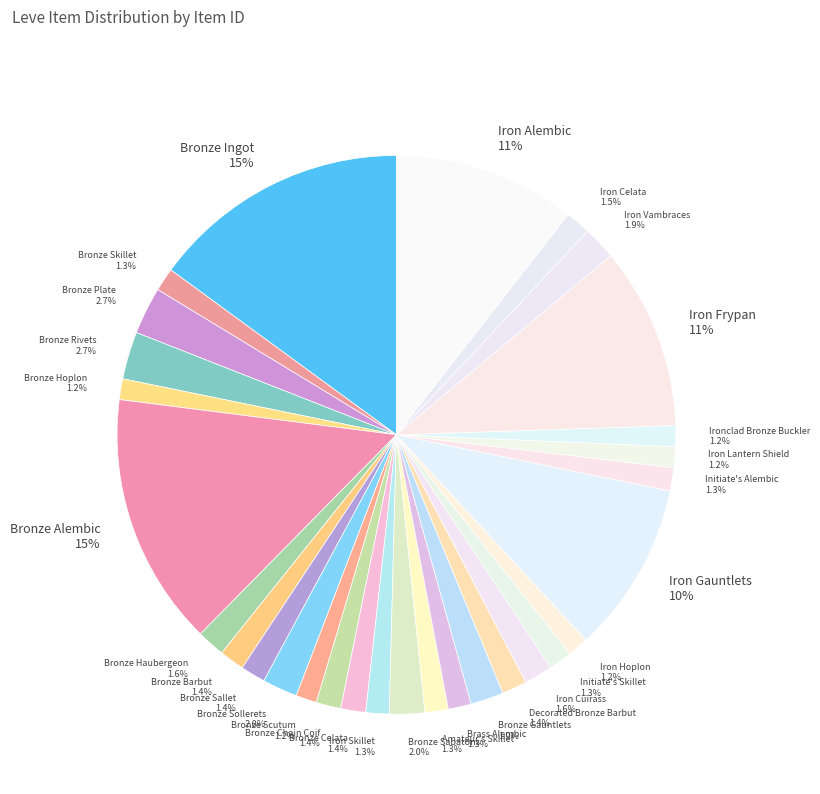

Between Iron Frypan and Iron Hoplon, which is larger?

Iron Frypan